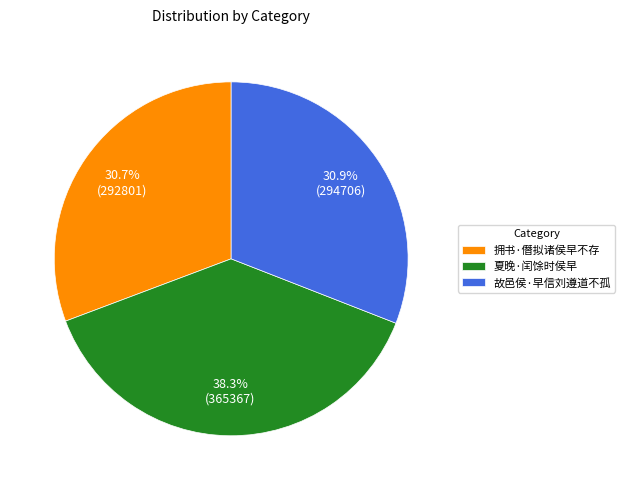

Count the number of slices in the pie.

3